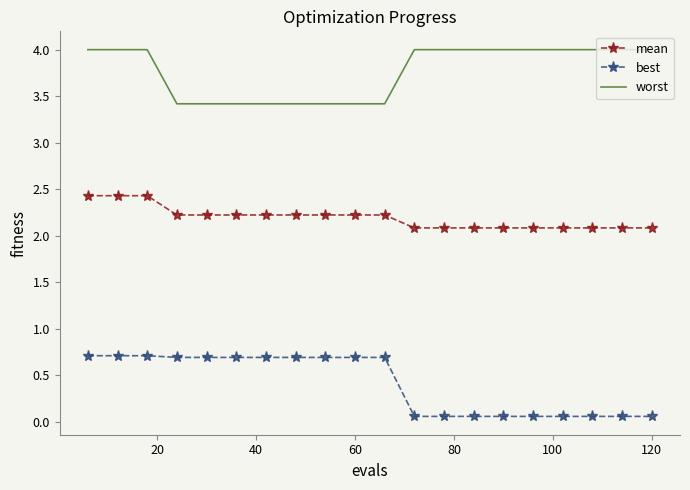

What is the maximum value shown in the chart?

4.0